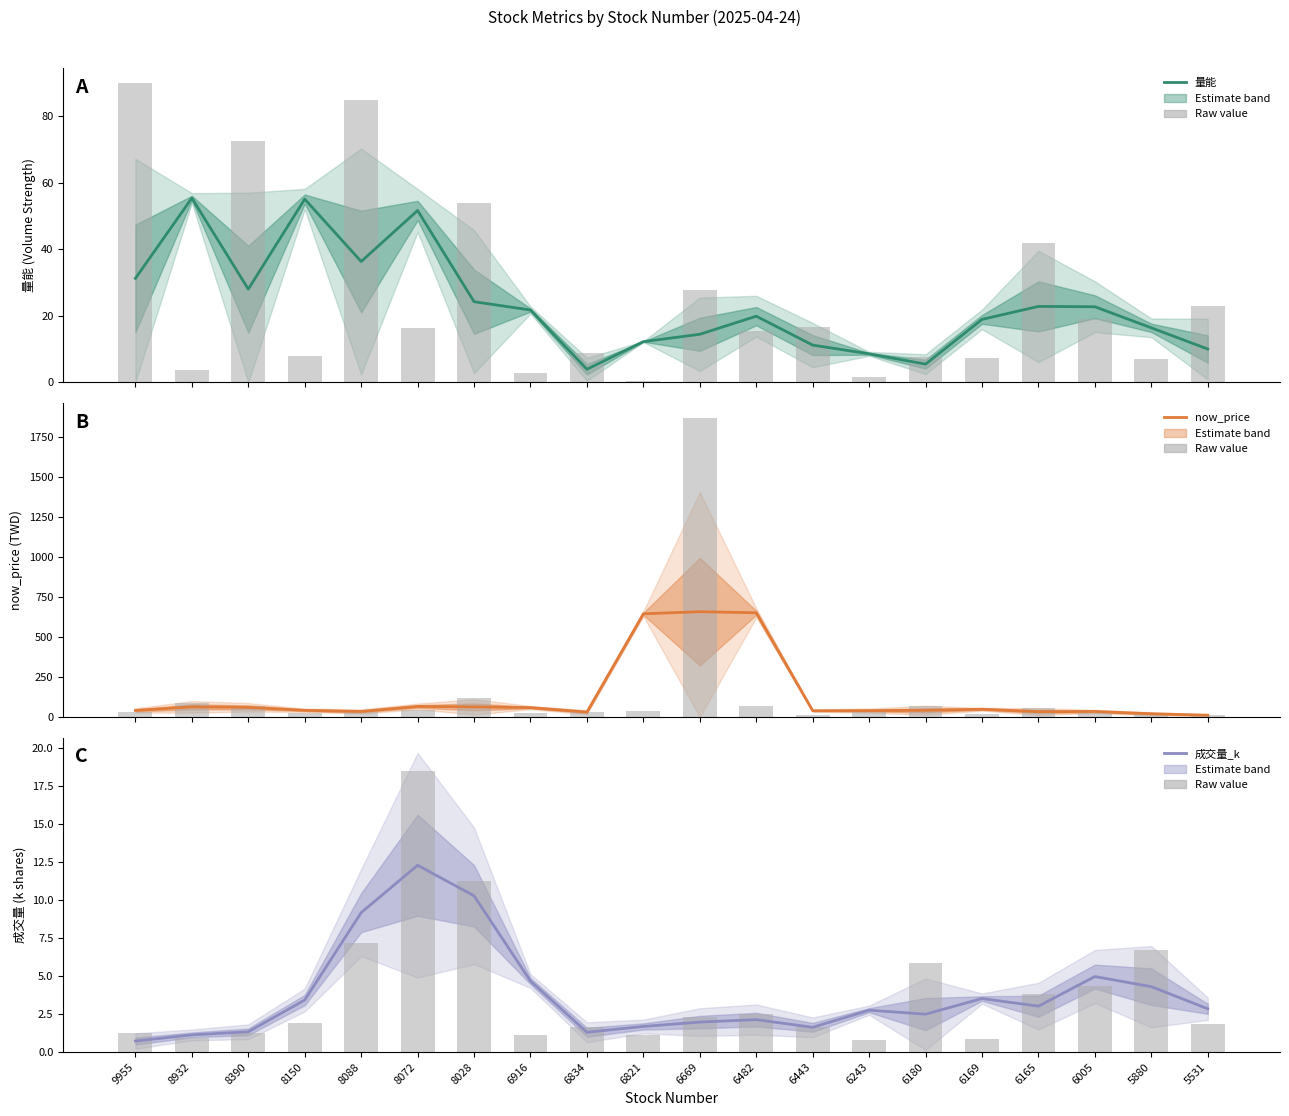

List the series in order of their peak value, highest first.

now_price, 量能, 成交量_k